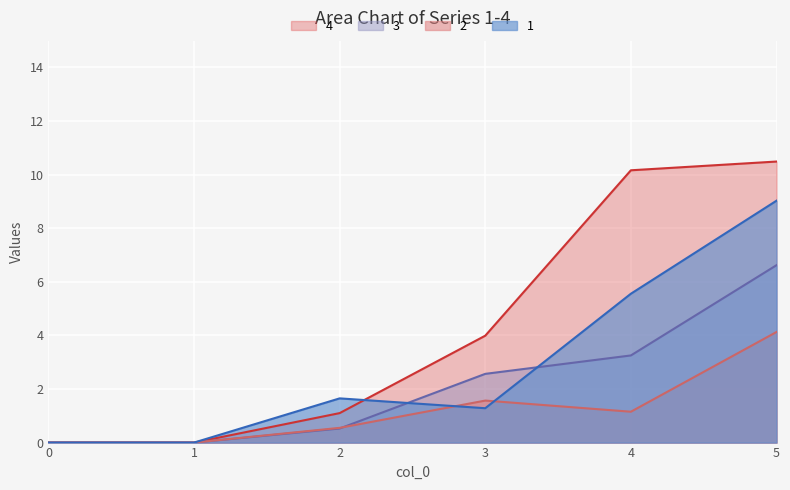

Between 3 and 4, which series saw the biggest shift?

4